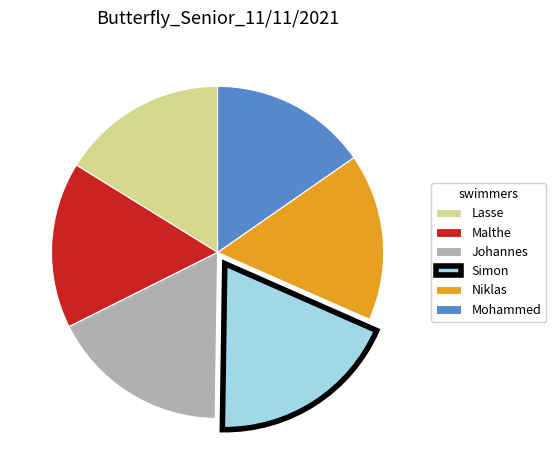

Is the sum of Mohammed and Simon greater than half?

No